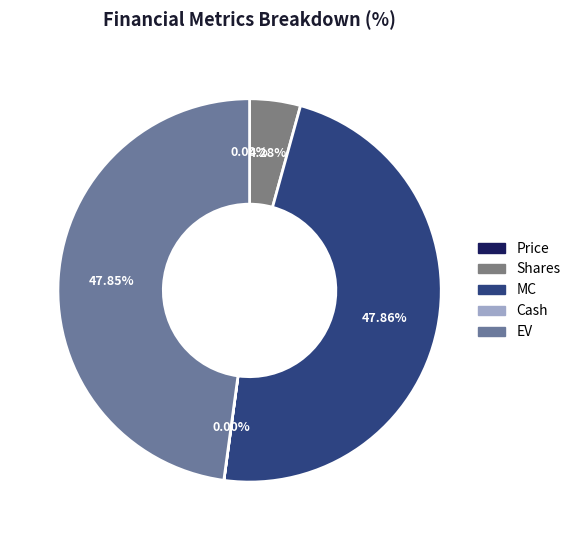

To the nearest percent, what is the average slice percentage?

20%